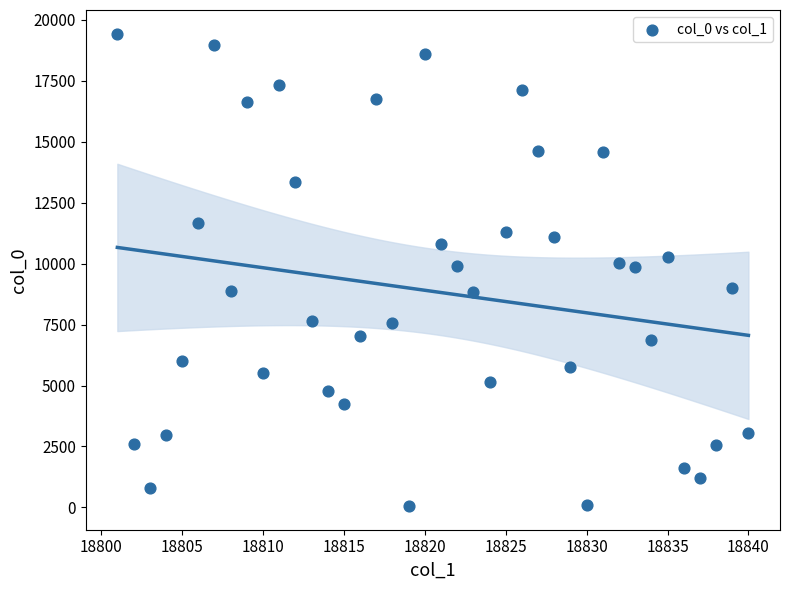

What is the range of X values (max minus min)?

39